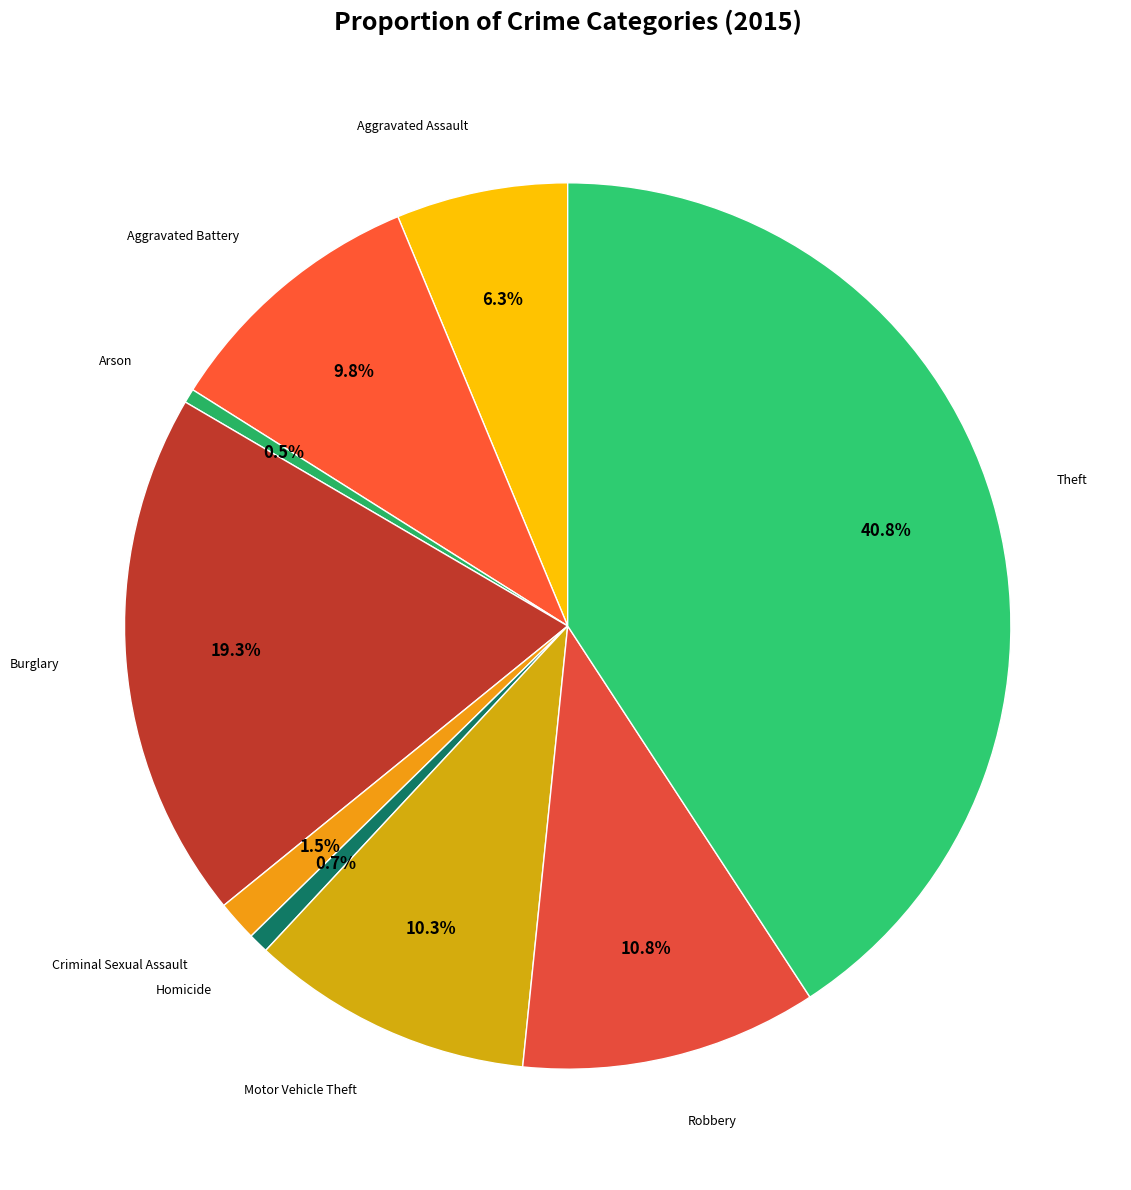

How many slices are in this pie chart?

9